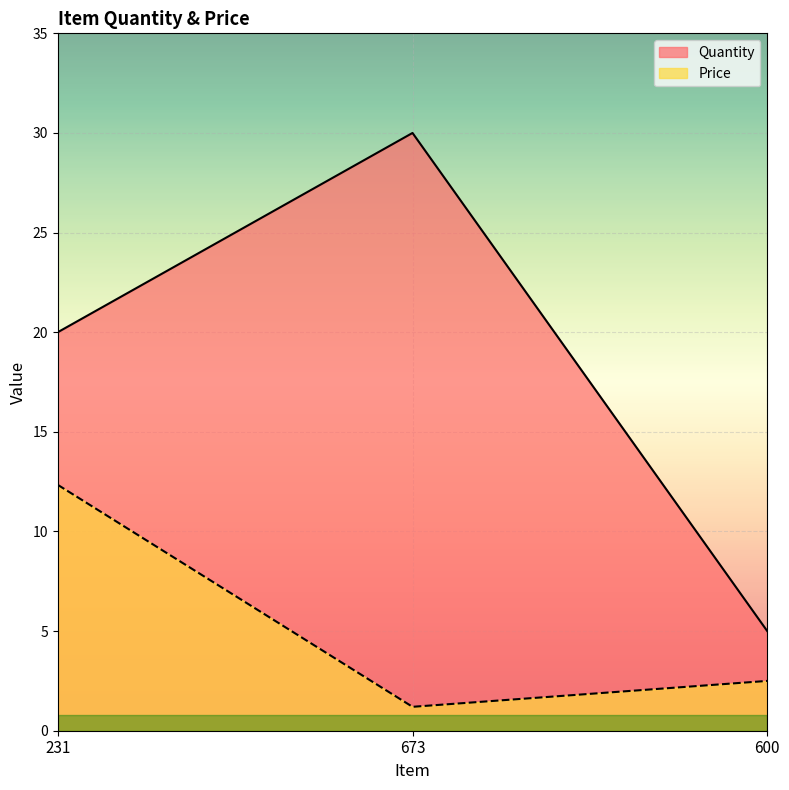

Is the value of Price at 673 greater than the value of Quantity at 673?

No